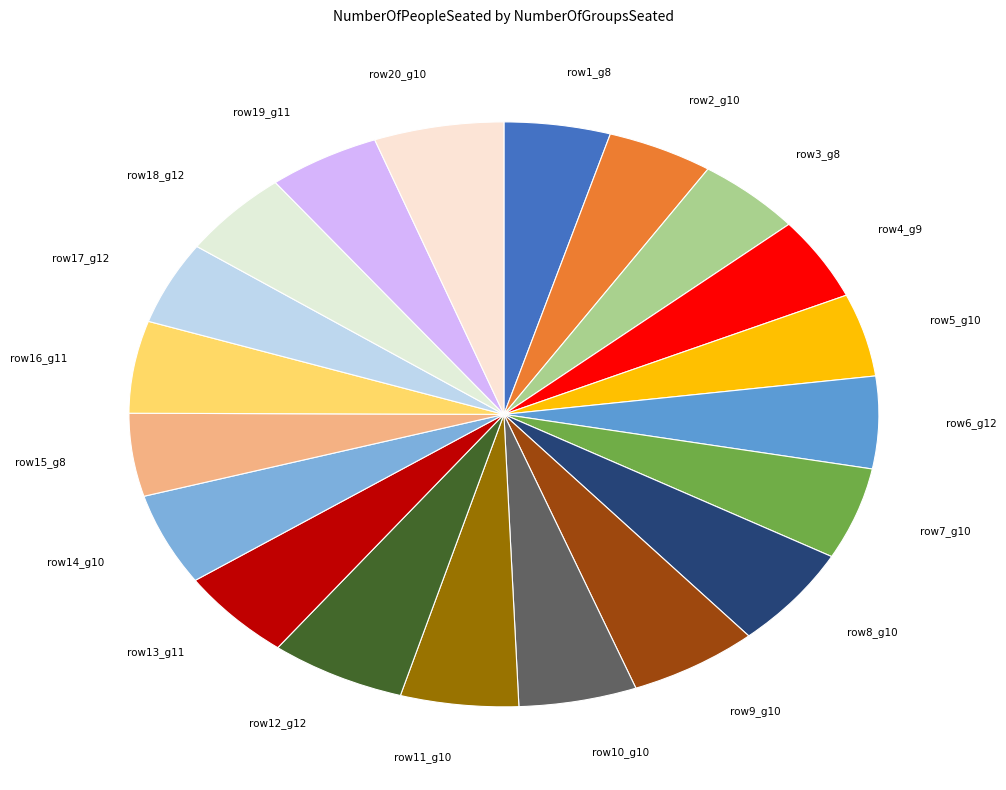

What is the ratio of the value at row1_g8 to the value at row9_g10?

0.8